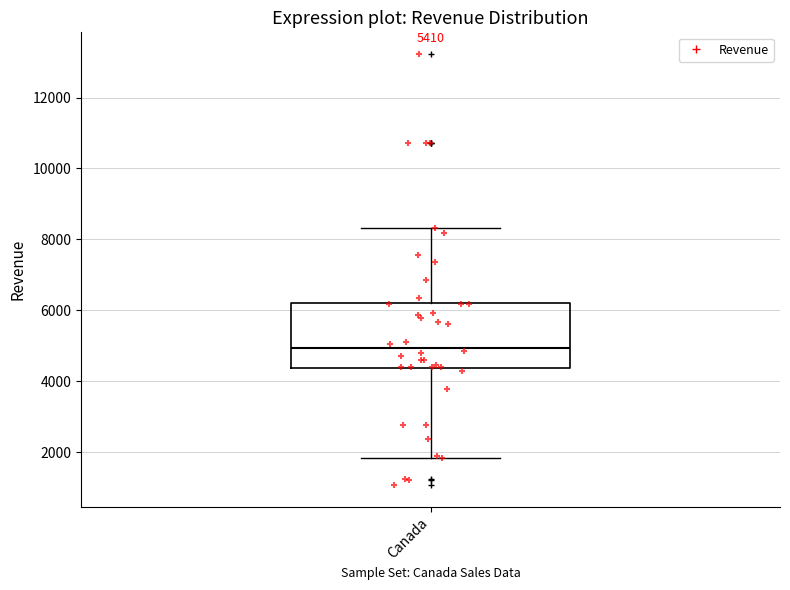

Where is the lower edge of the box for Canada on the y-axis? The values are not printed on the chart, so give them approximately, as read against the axis.

4400